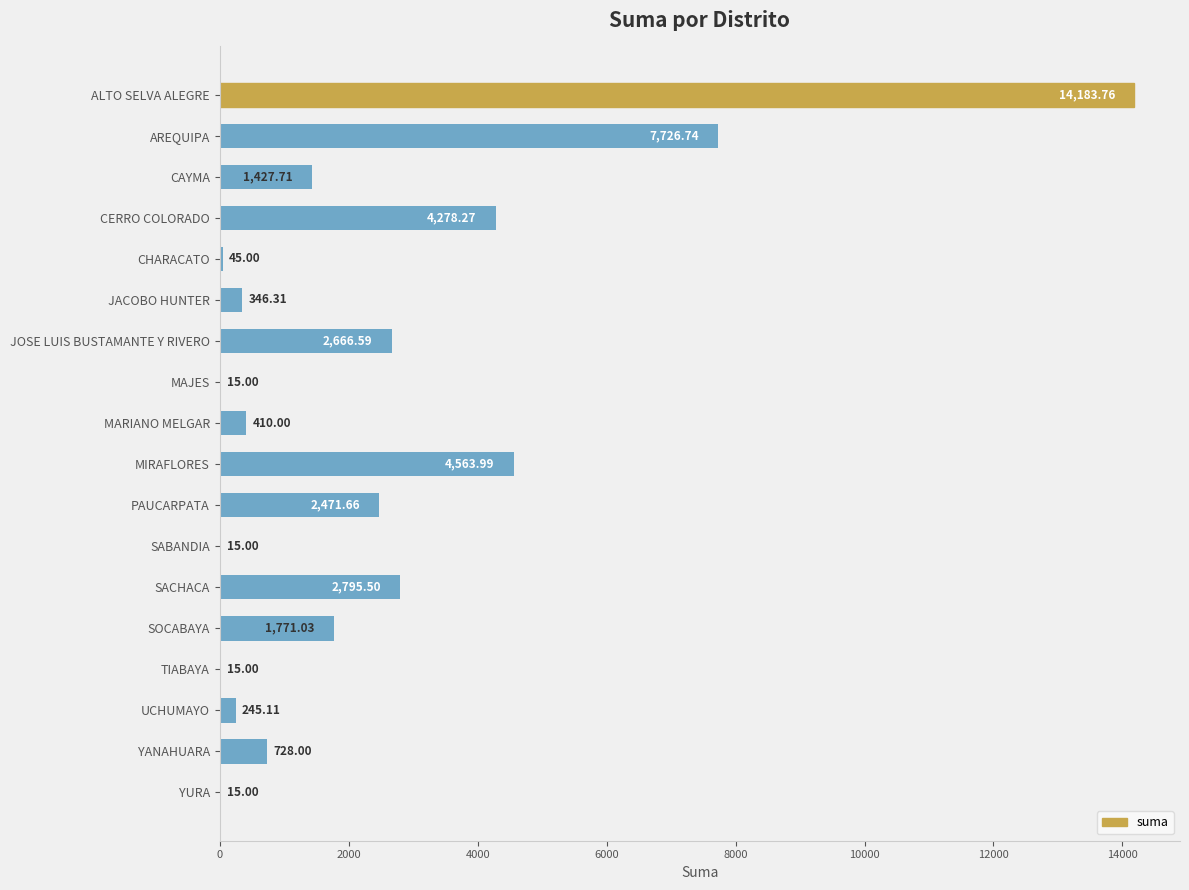

What is the sum of the values at JACOBO HUNTER and JOSE LUIS BUSTAMANTE Y RIVERO?

3012.9